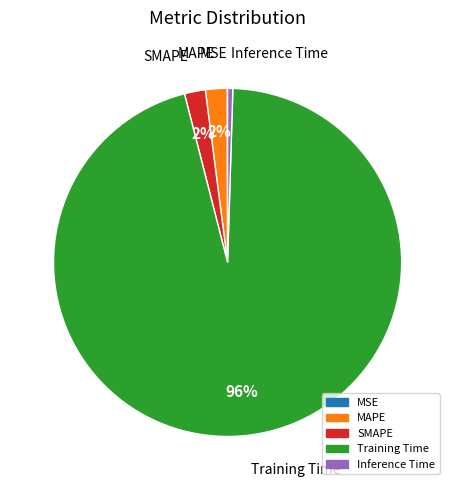

True or false: Training Time accounts for 96% of the total.

True